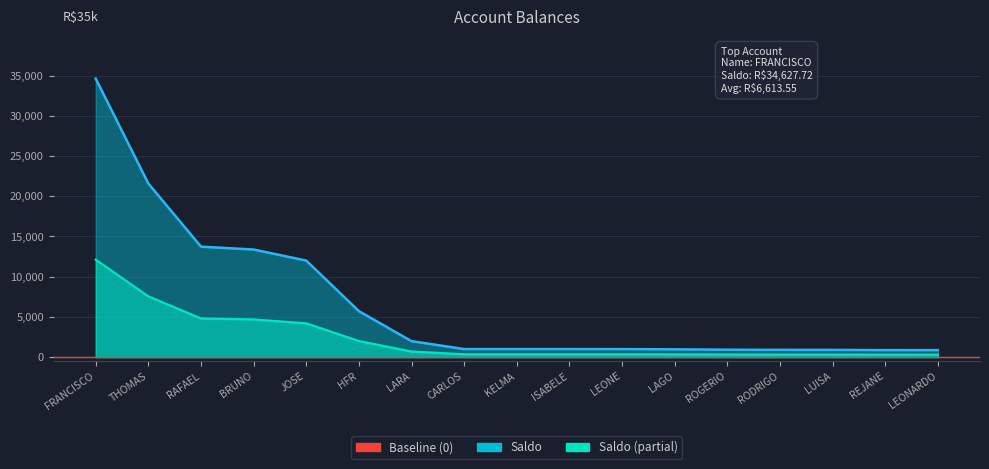

True or false: there are more than 1 points higher than both neighbors.

False